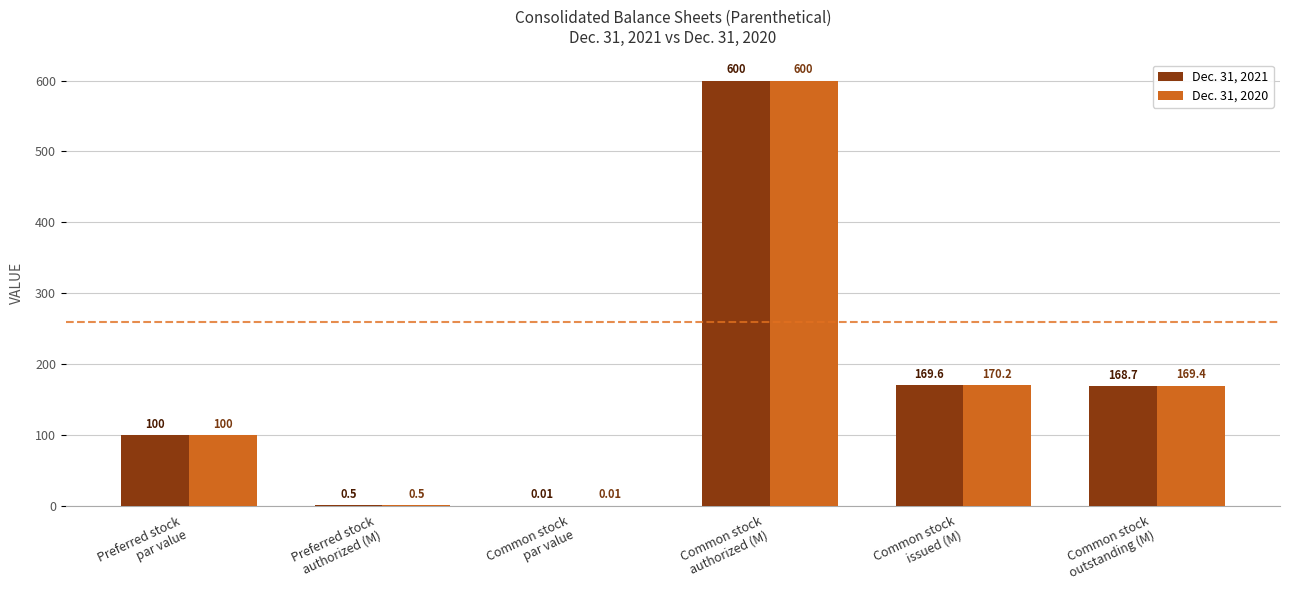

How many distinct data groups are displayed?

2